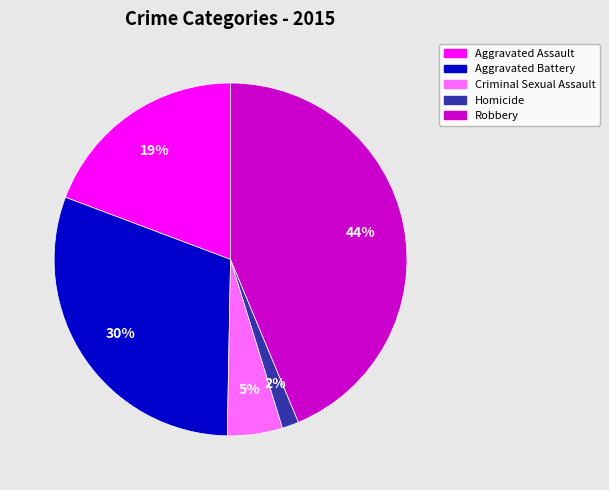

Is there a majority slice in this chart?

No